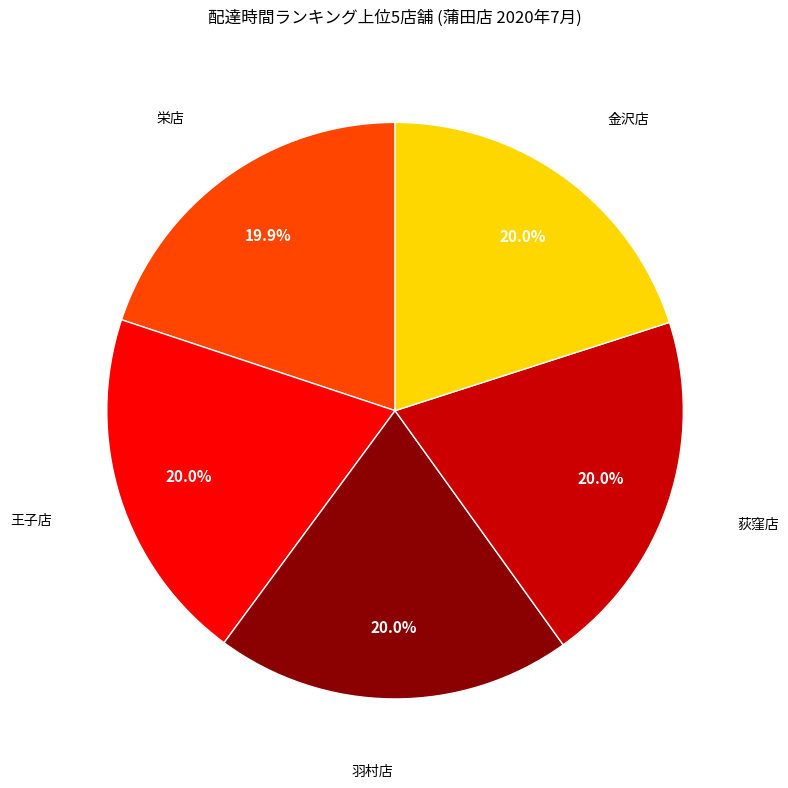

Does any single category account for the majority?

No